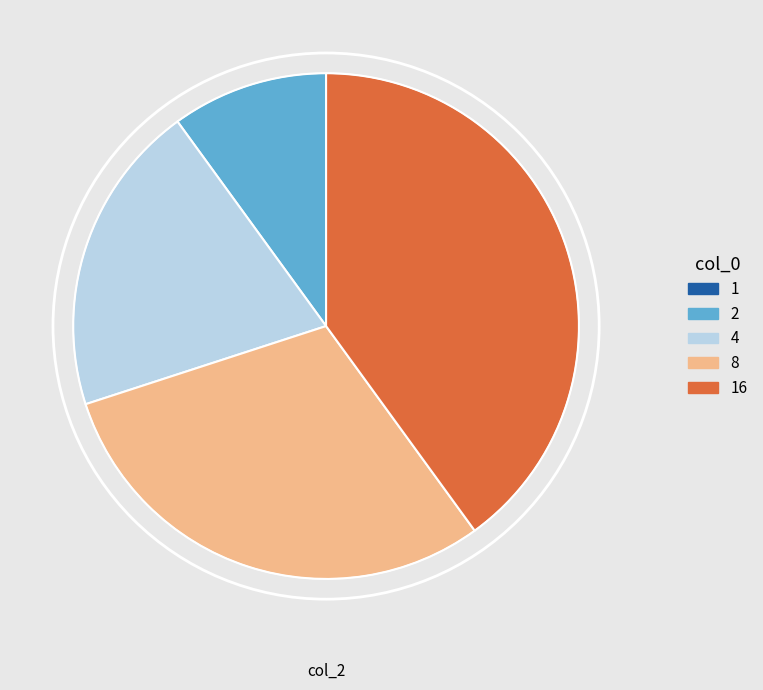

Is 4 the majority of the pie?

No